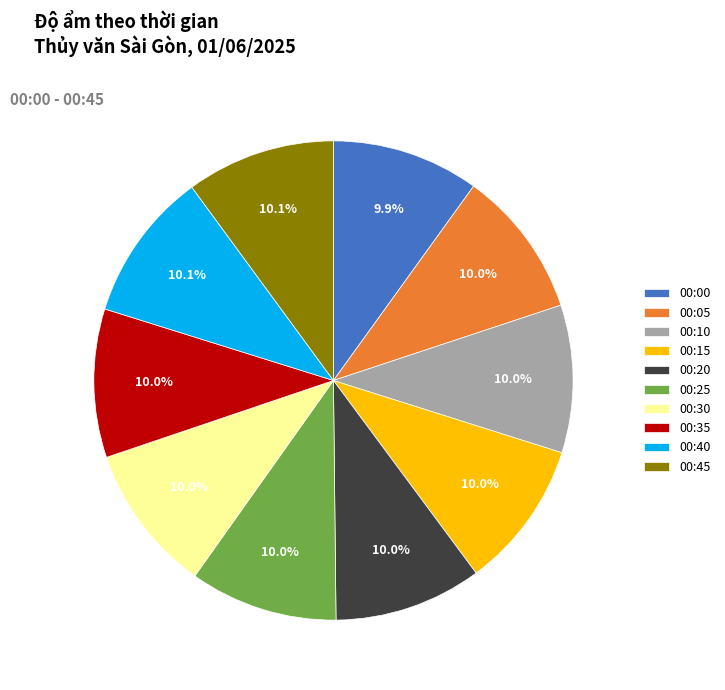

To the nearest percent, what is the average slice percentage?

10%